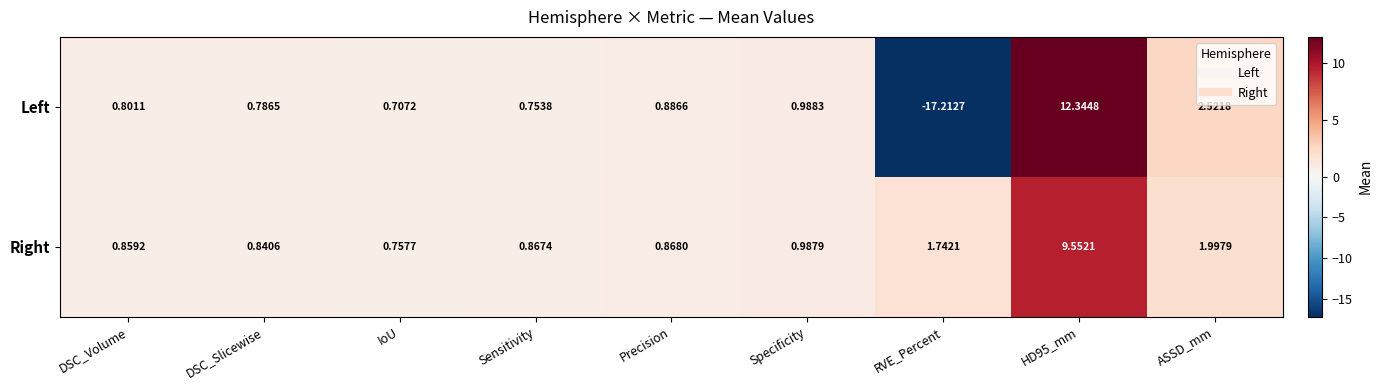

How many data points does each series have?

9